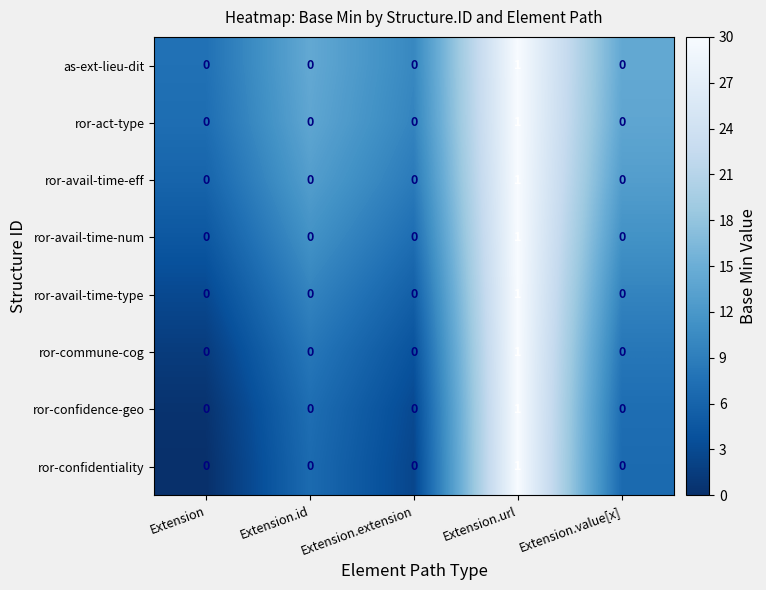

How many data points does each series have?

5